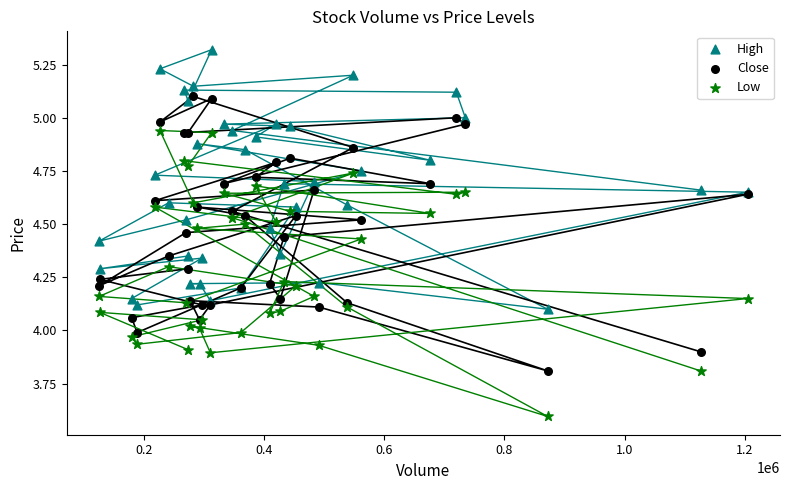

Which series contains the lowest Y value?

Low